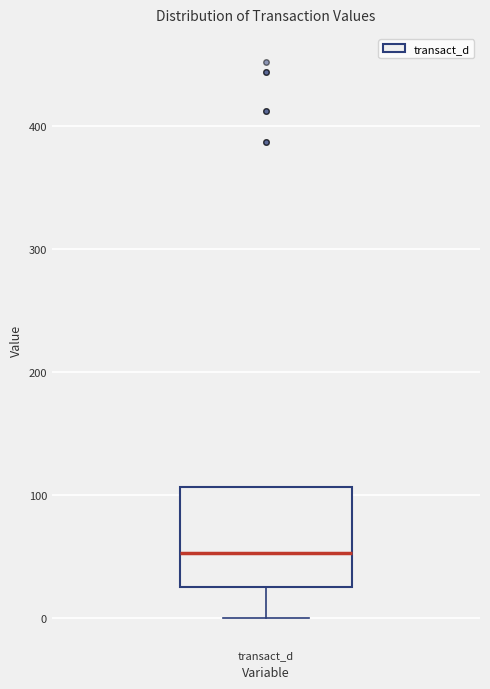

Where is the lower edge of the box for transact_d on the y-axis? The values are not printed on the chart, so give them approximately, as read against the axis.

30